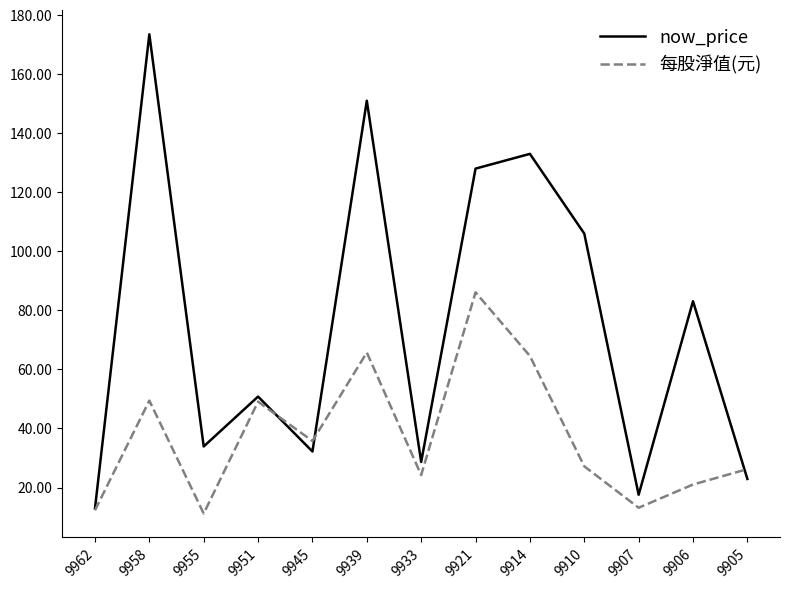

At which label does 每股淨值(元) reach its peak?

9921